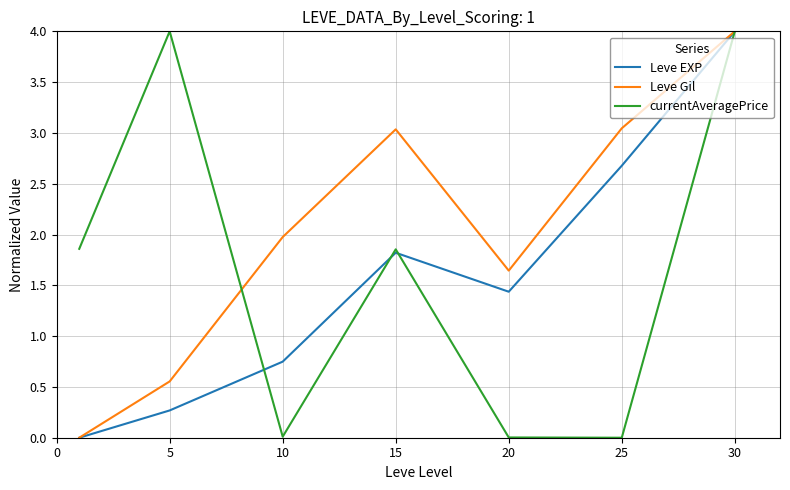

Rank the series by their average value, from lowest to highest.

Leve EXP, currentAveragePrice, Leve Gil